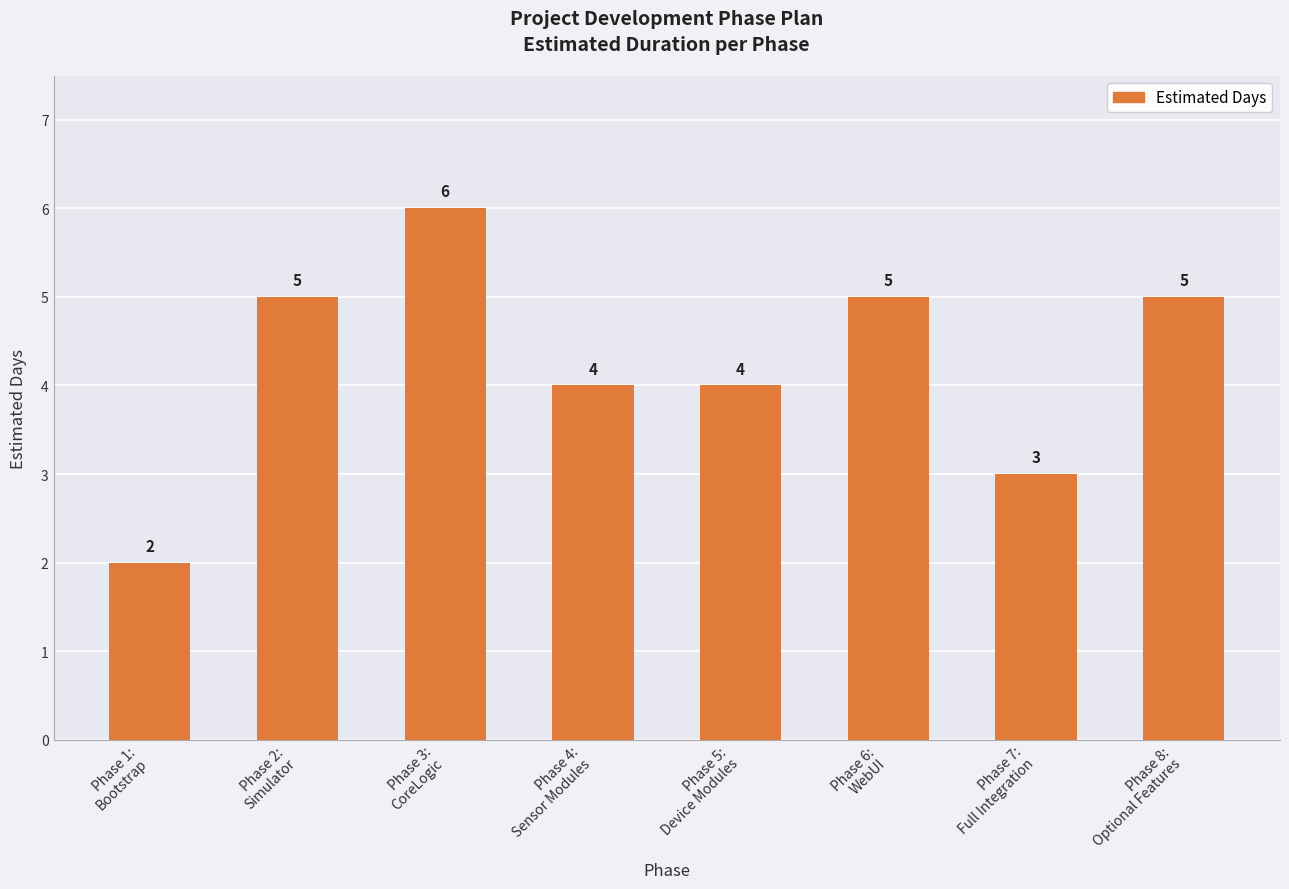

Between Phase 7:
Full Integration and Phase 6:
WebUI, which is larger?

Phase 6:
WebUI